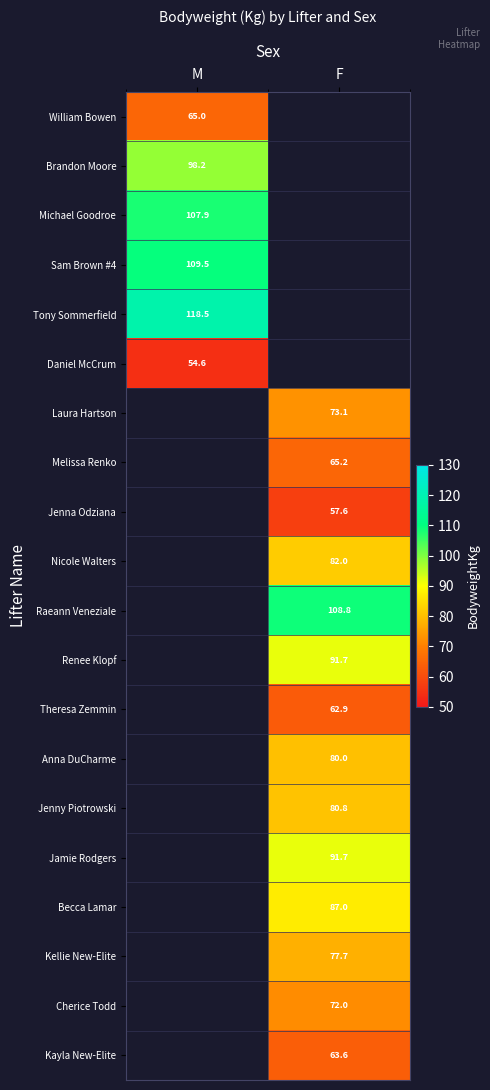

True or false: Jamie Rodgers has a value of 140.3 at F.

False